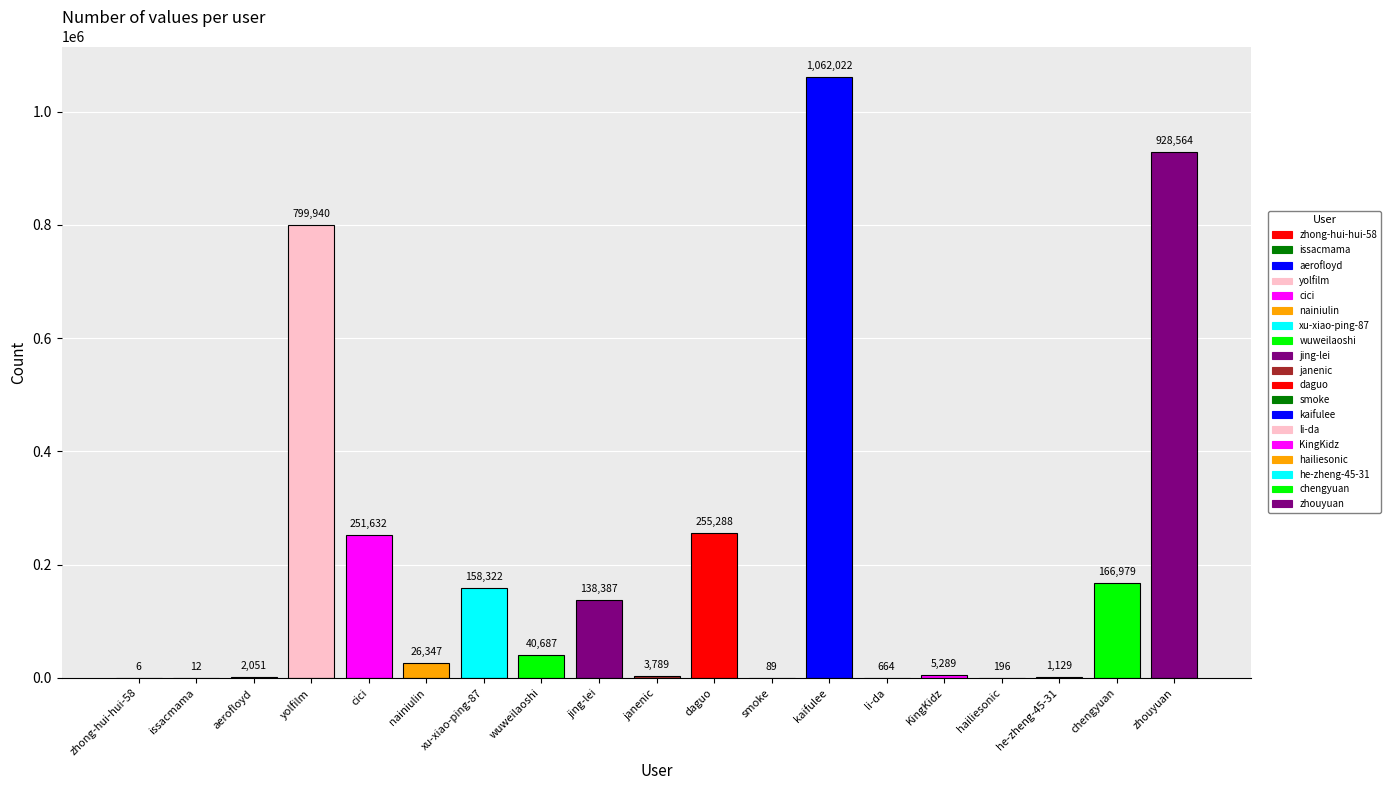

What is the maximum value shown in the chart?

1062022